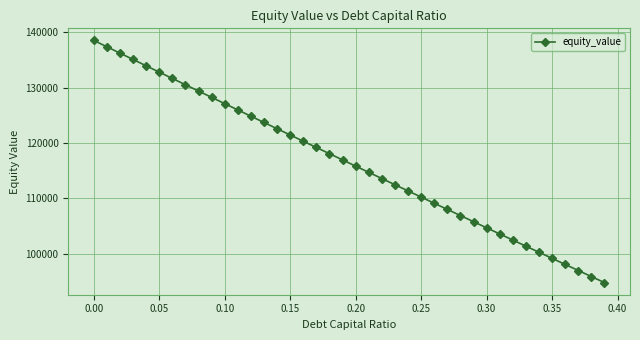

What is the value of the 25th point from the left?

111345.8